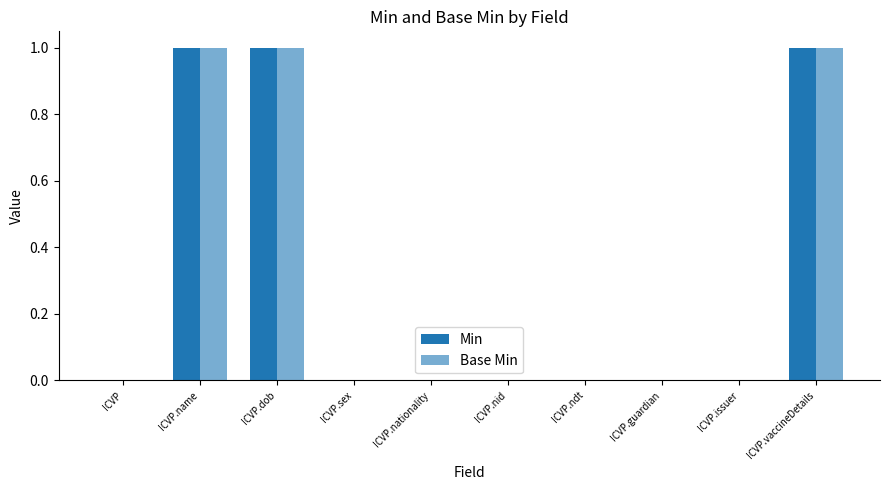

What is the value of the Min bar at the 2nd from the left?

1